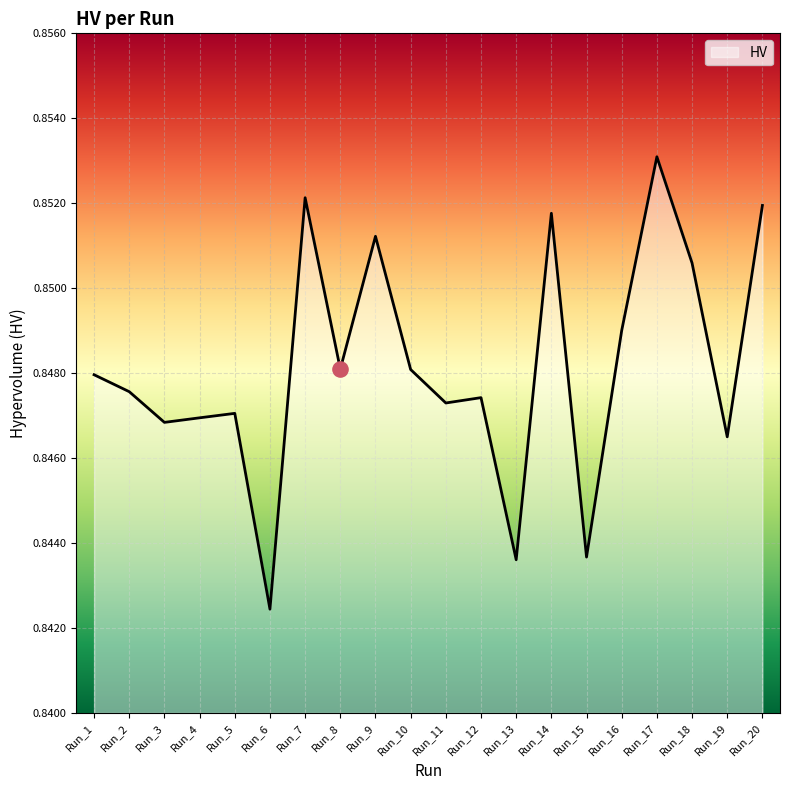

Which has a higher value, Run_4 or Run_15?

Run_4